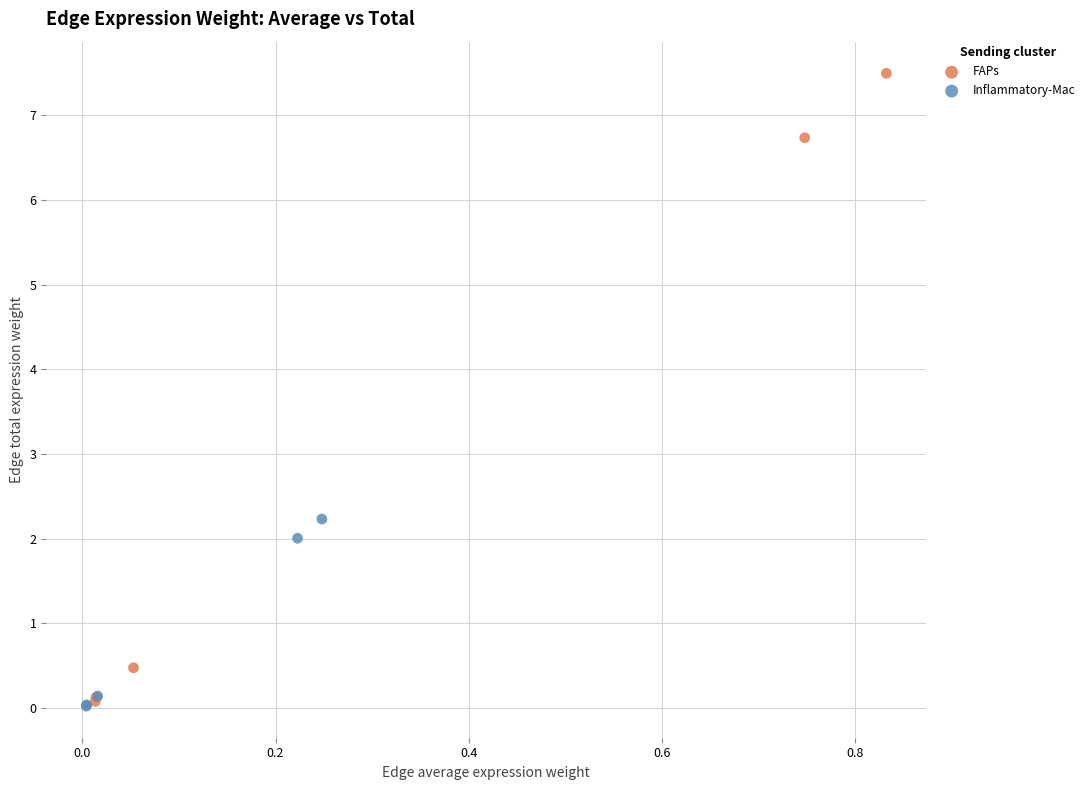

What are all the series names shown in the legend?

FAPs, Inflammatory-Mac